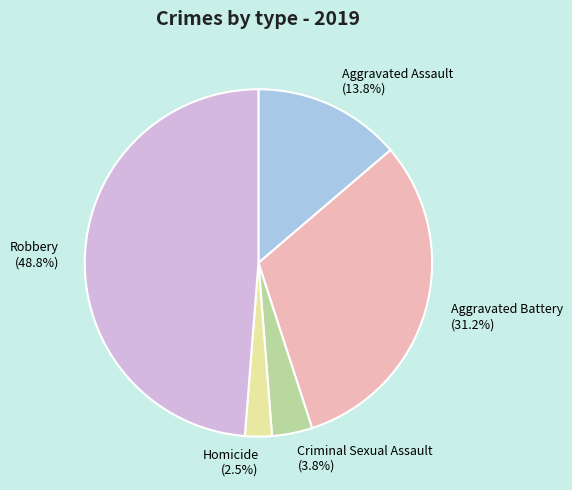

What is the ratio of the value at Aggravated Assault (13.8%) to the value at Homicide (2.5%)?

5.5